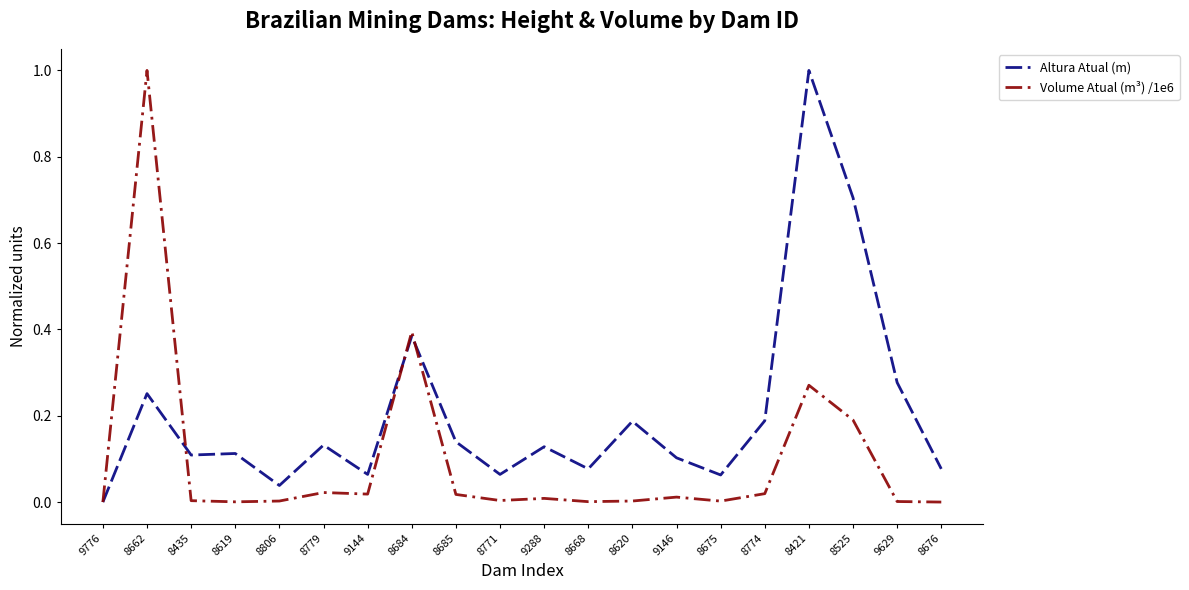

Is the value of Altura Atual (m) at 8668 greater than the value of Volume Atual (m³) /1e6 at 8779?

Yes